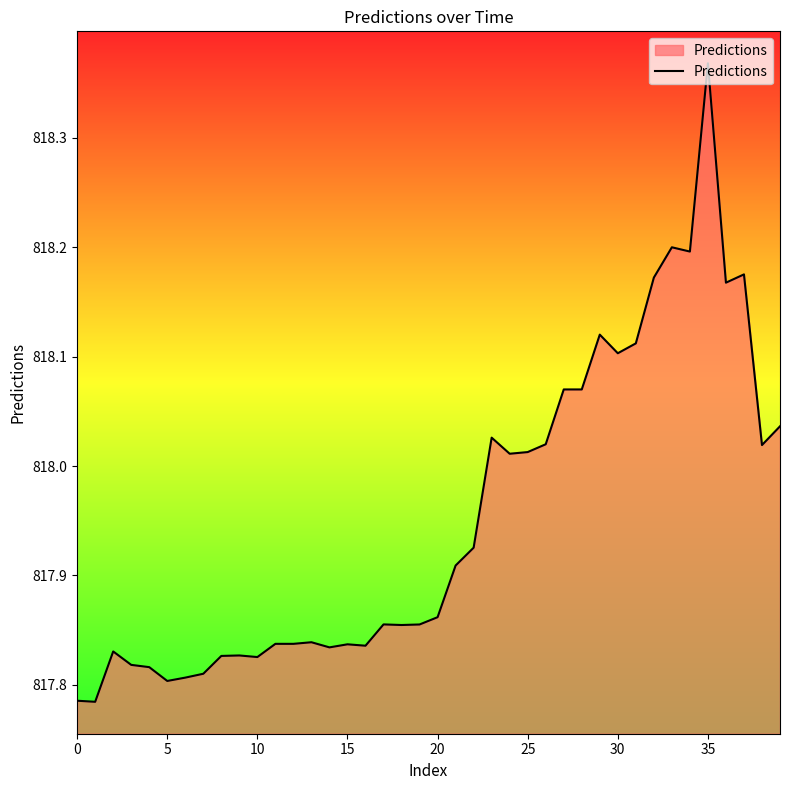

Is it true that the value at 30 is 555.5?

False